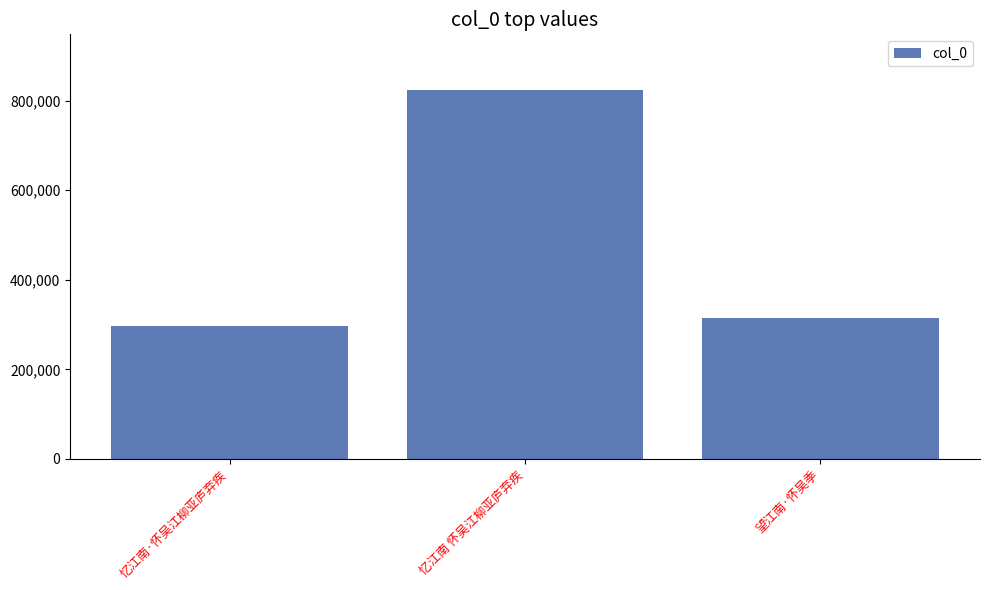

Which has a higher value, 忆江南 怀吴江柳亚庐弃疾 or 忆江南·怀吴江柳亚庐弃疾?

忆江南 怀吴江柳亚庐弃疾